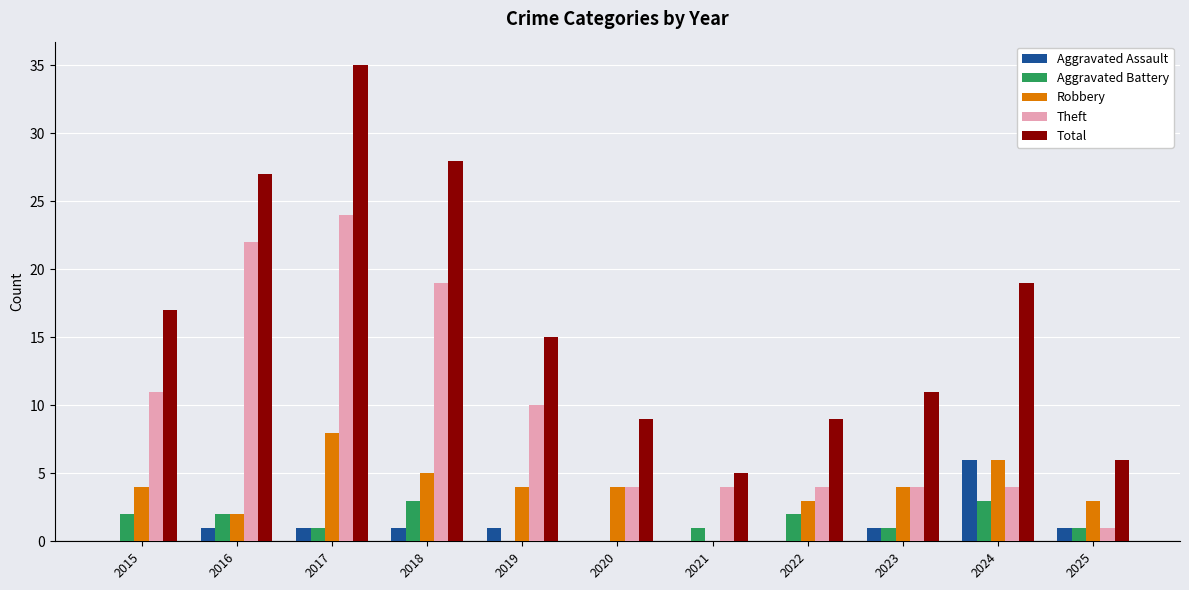

Which series has the largest total across all categories?

Total